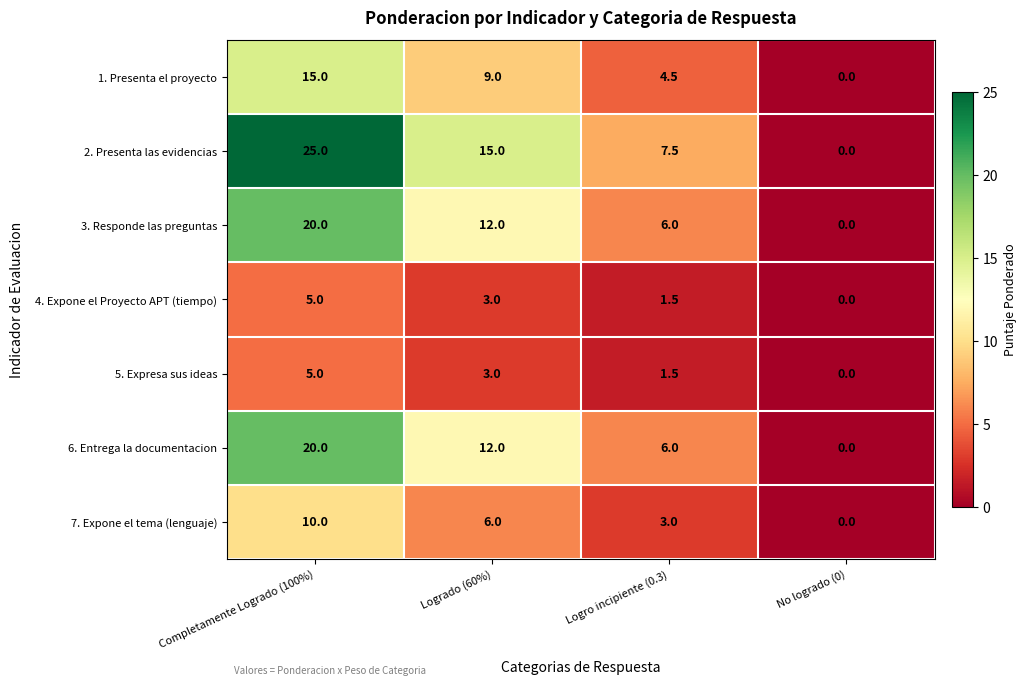

Is it true that 7. Expone el tema (lenguaje) equals 3.0 at Logro incipiente (0.3)?

True